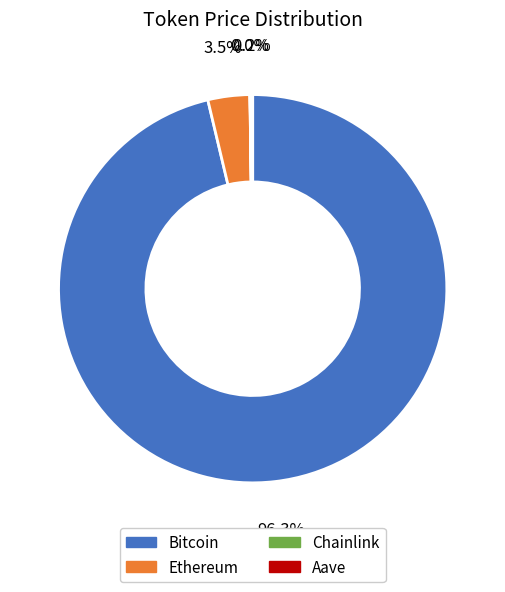

To the nearest percent, what is the average slice percentage?

25%